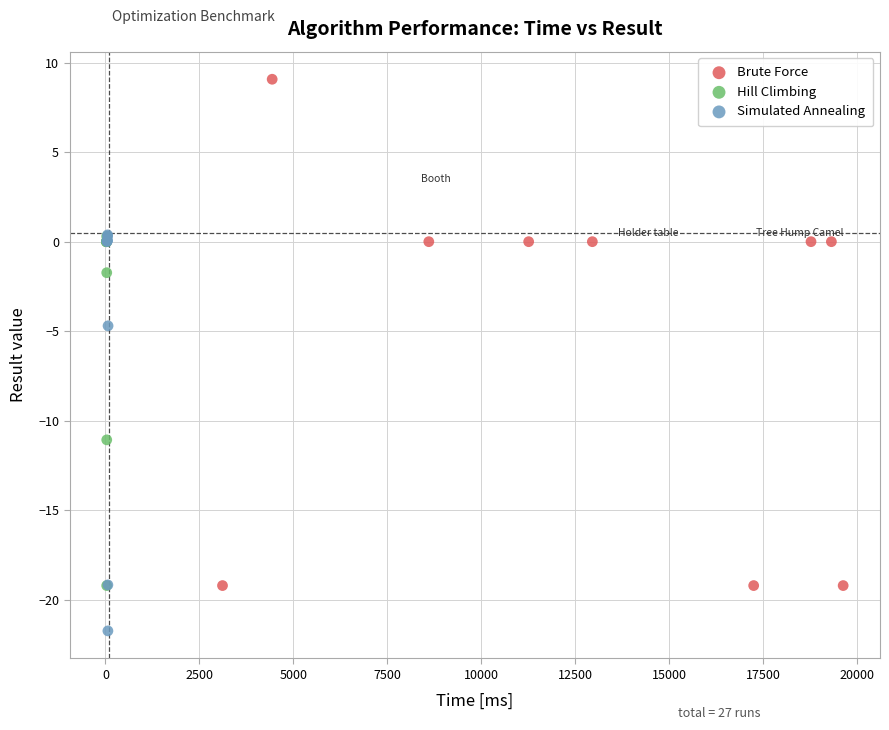

Which series contains the highest Y value?

Brute Force